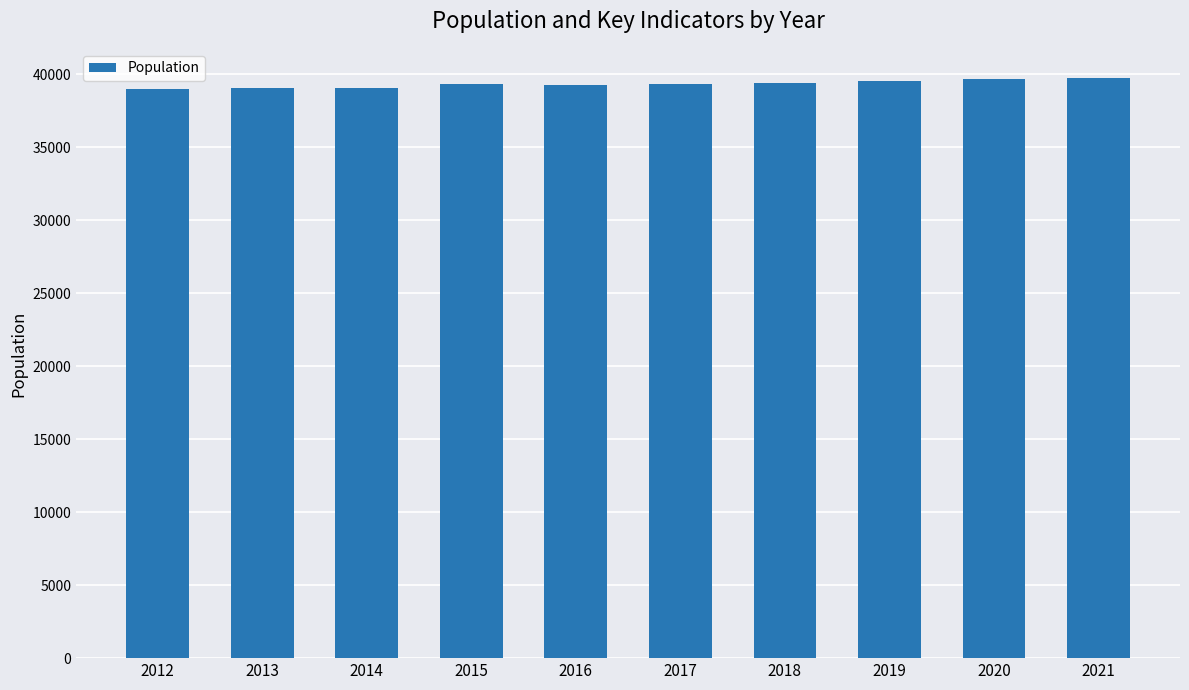

What is the value of the 1st bar from the left?

38979